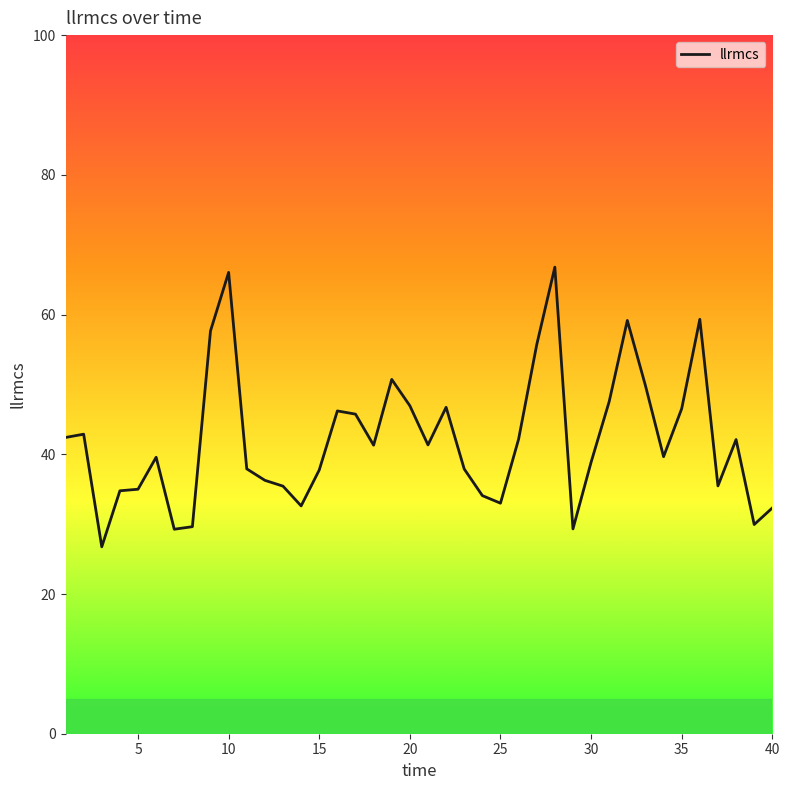

What is the greatest value displayed?

66.8